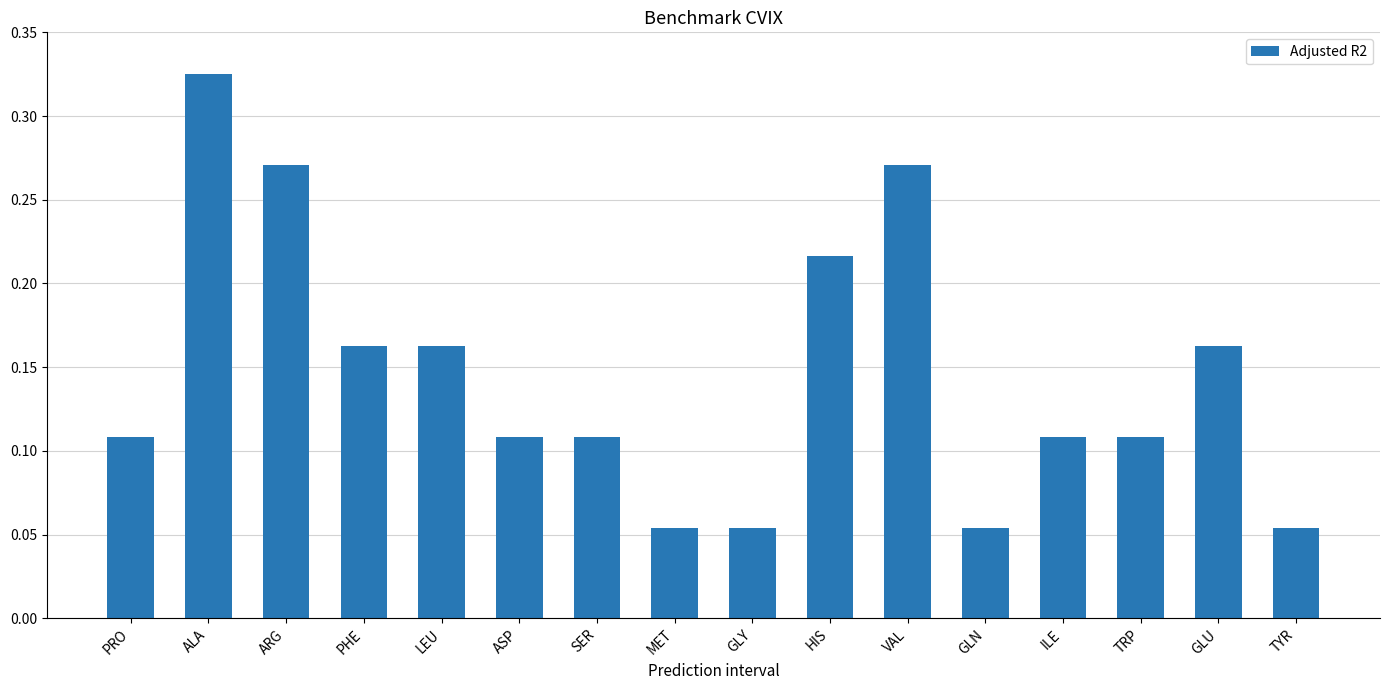

How many values are between 0 and 1?

16